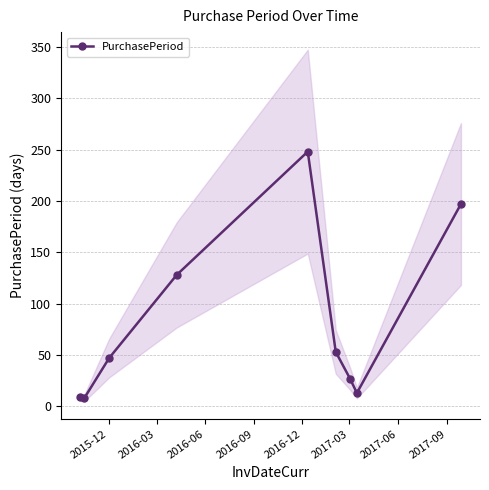

In PurchasePeriod, how many points are higher than both neighbors (excluding endpoints)?

1